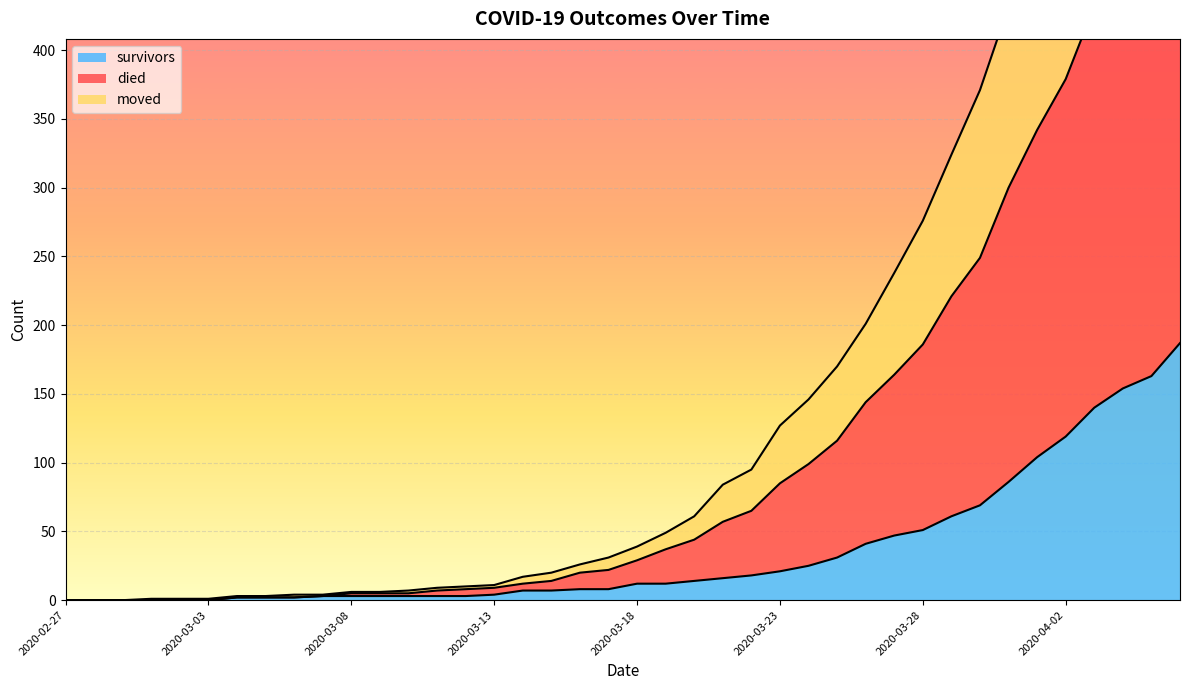

What is the label of the 20th point from the left?

2020-03-17